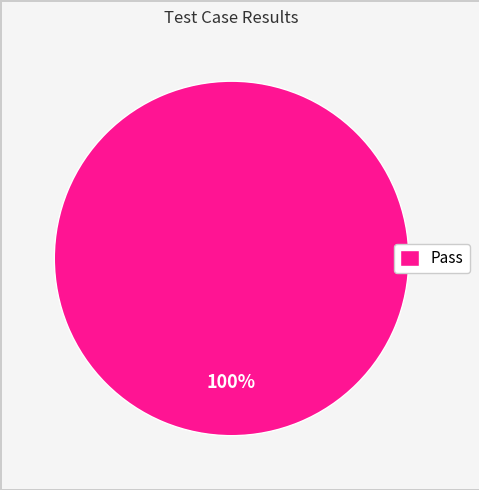

Is it true that Pass is 100% of the pie?

True